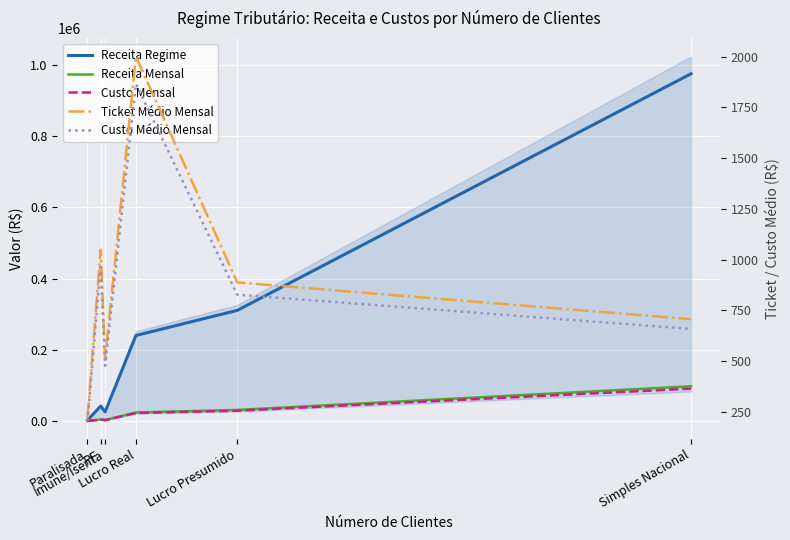

Rank the series at Paralisada from highest to lowest value.

Receita Regime, Receita Mensal, Ticket Médio Mensal, Custo Mensal, Custo Médio Mensal